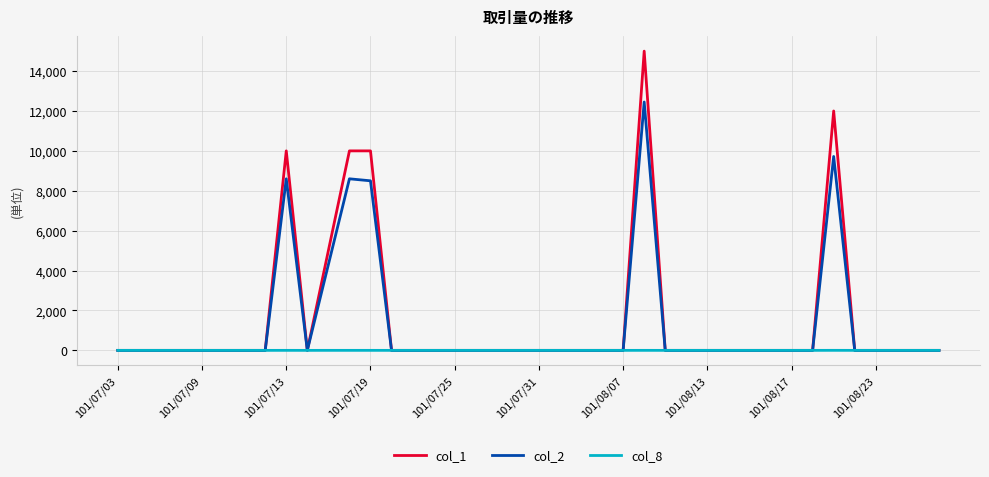

What is the maximum value shown in the chart?

15000